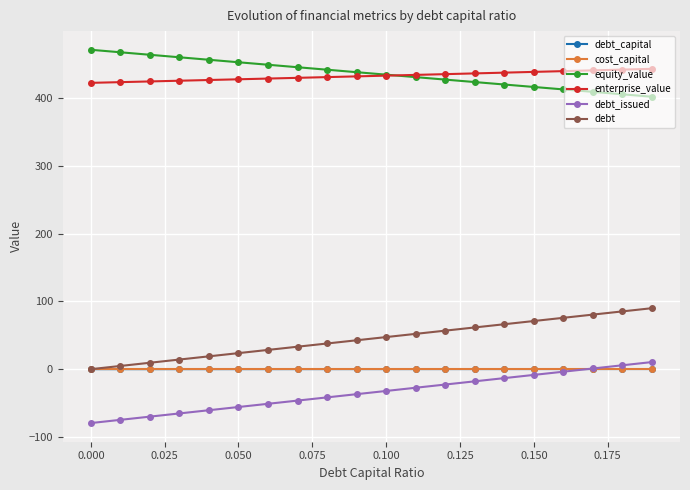

What is the smallest value displayed?

-79.5